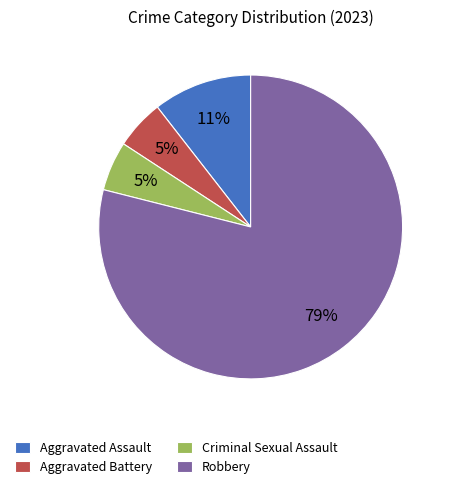

Is the sum of Aggravated Battery and Robbery greater than half?

Yes